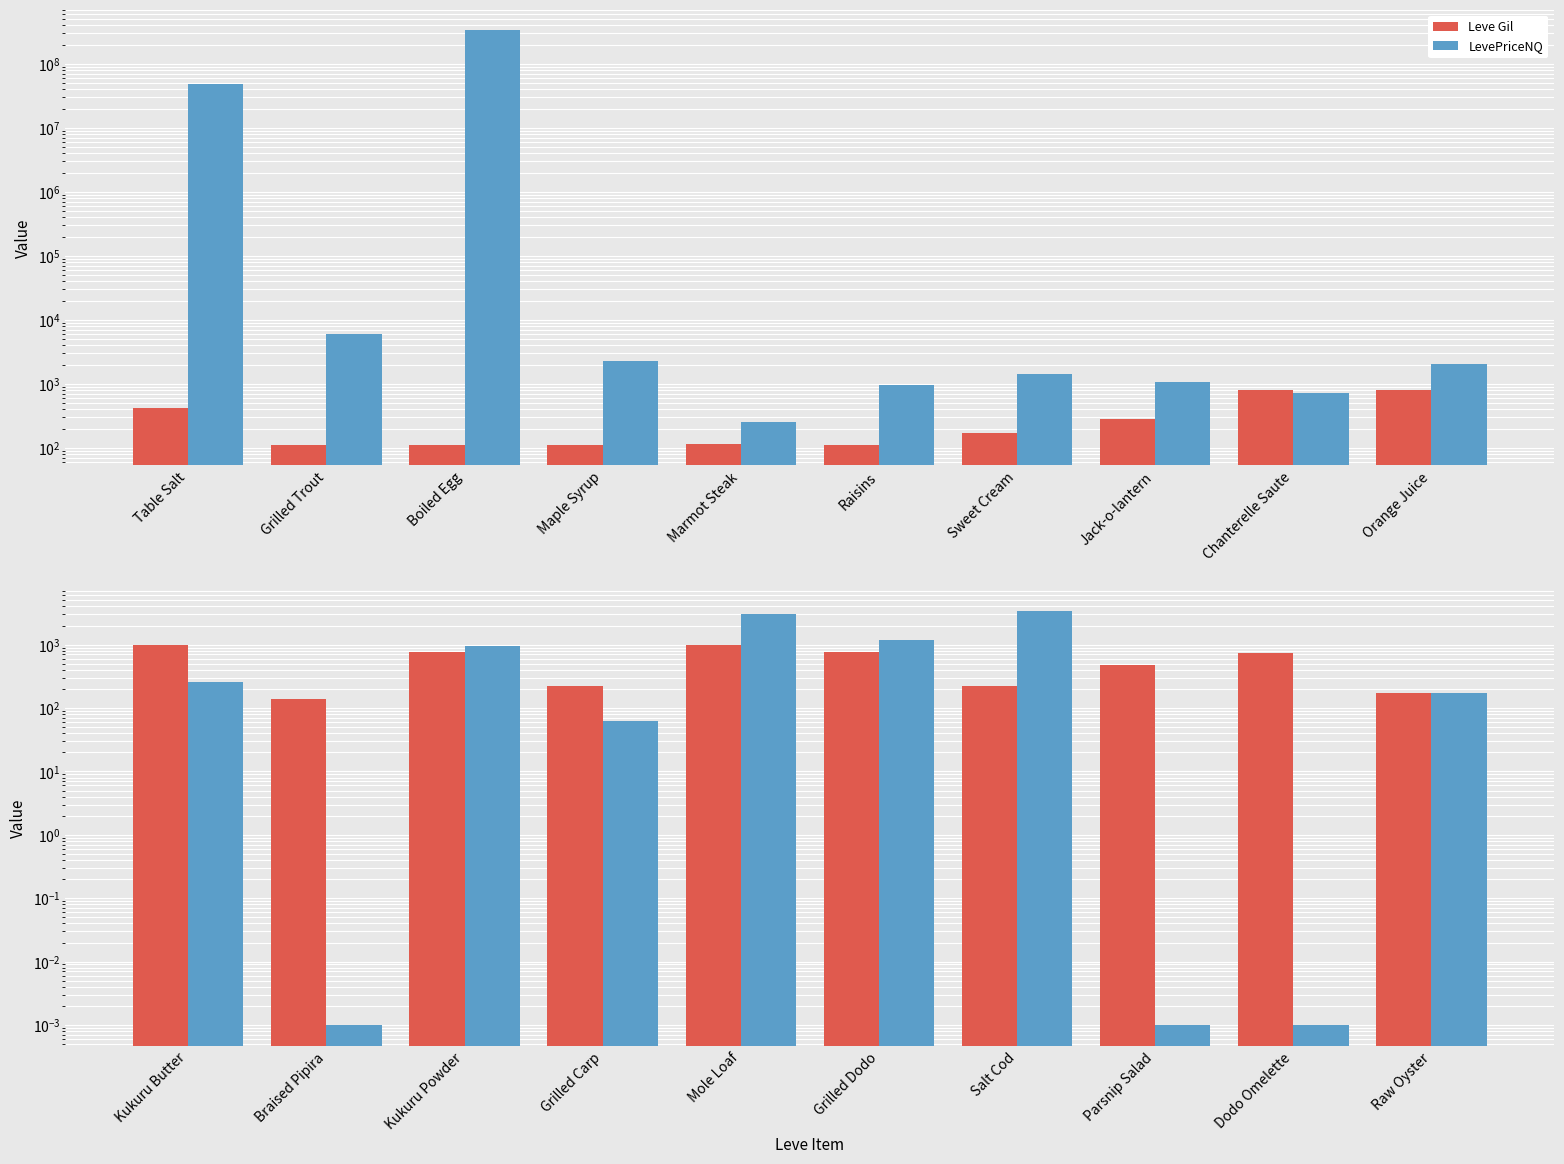

What is the value of the Leve Gil bar at the 1st from the left?

980.0